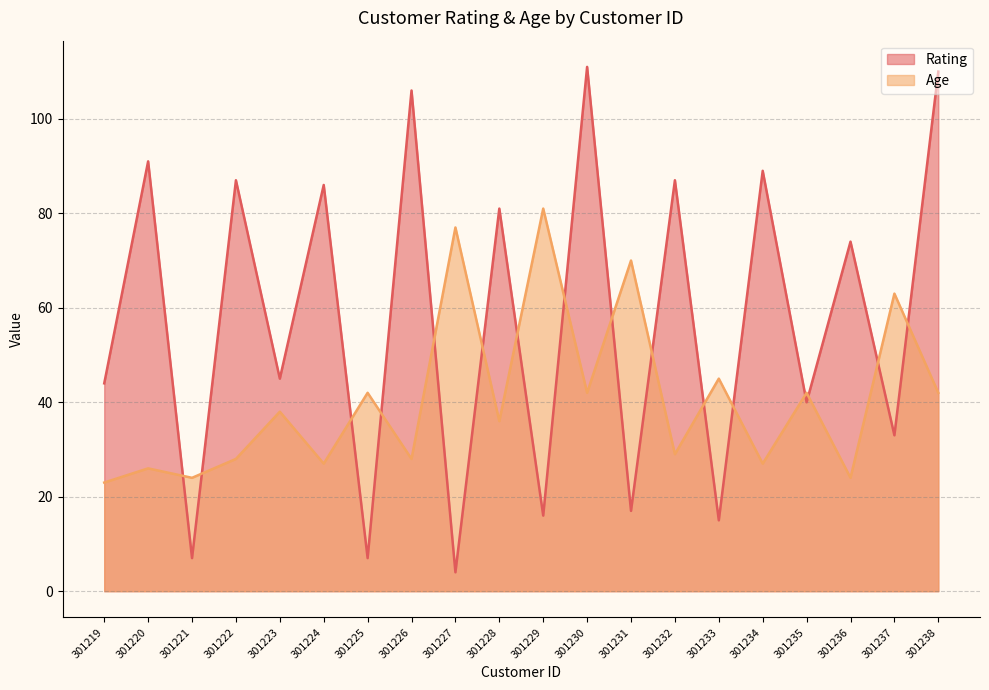

How many interior local peaks does the Age series have?

9